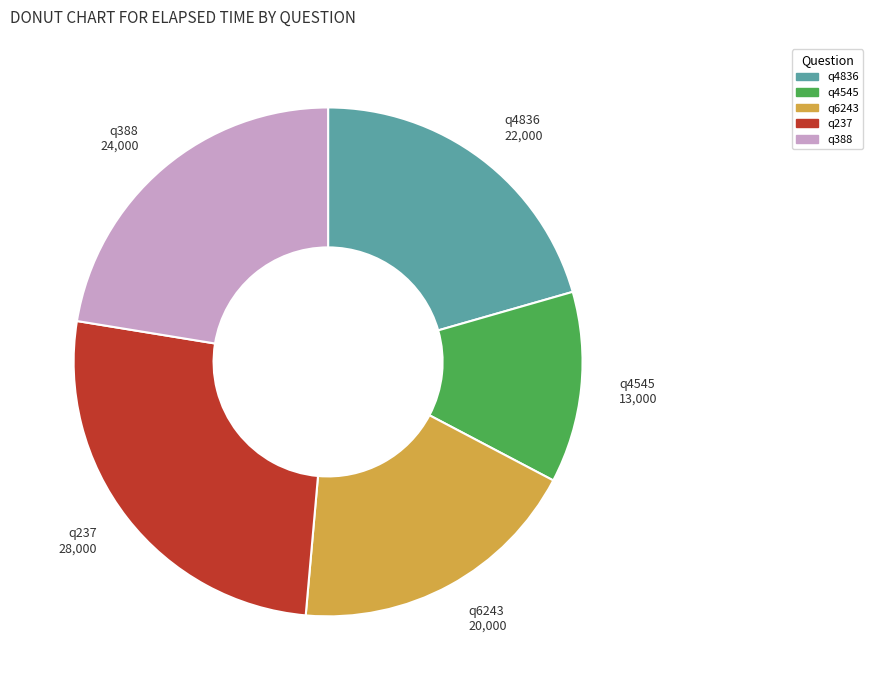

Which slice is the largest?

q237